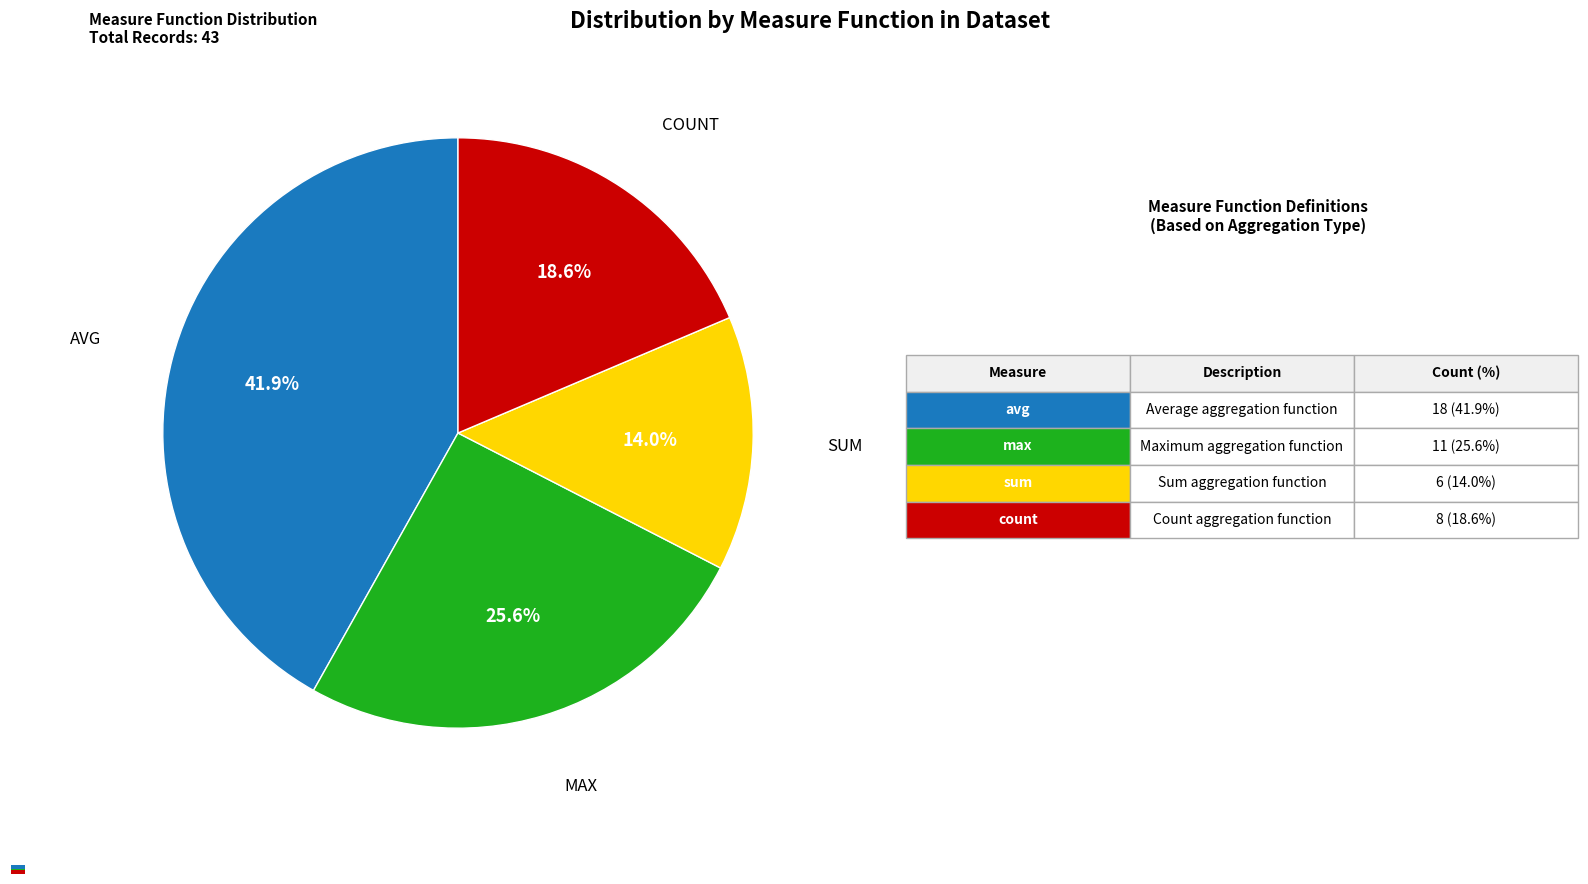

True or false: avg accounts for 30% of the total.

False